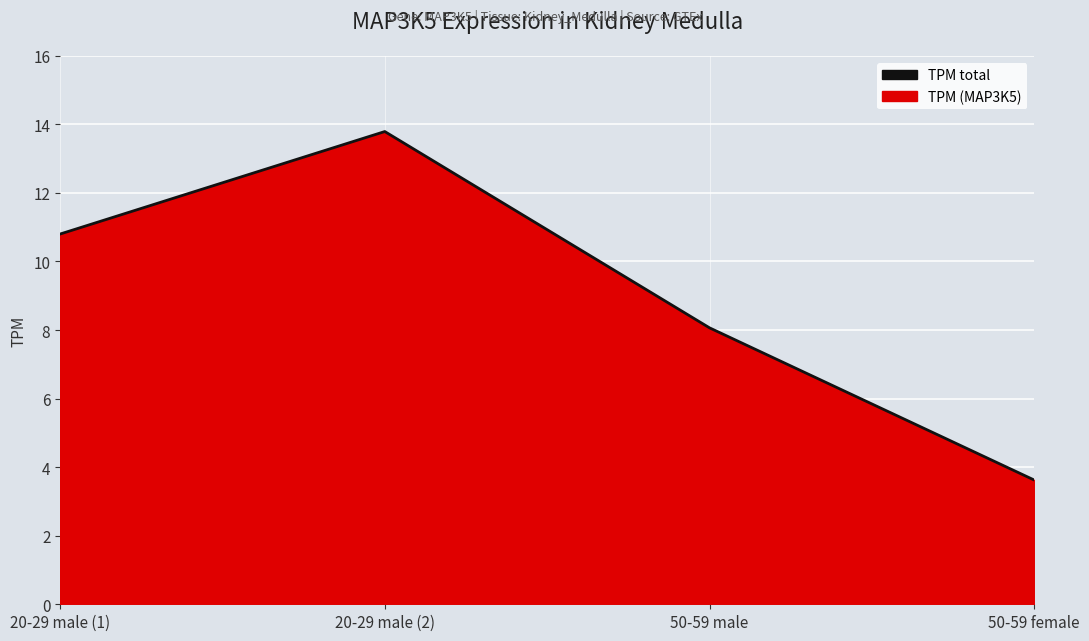

What is the change in value from 20-29 male (2) to 50-59 female?

-10.2